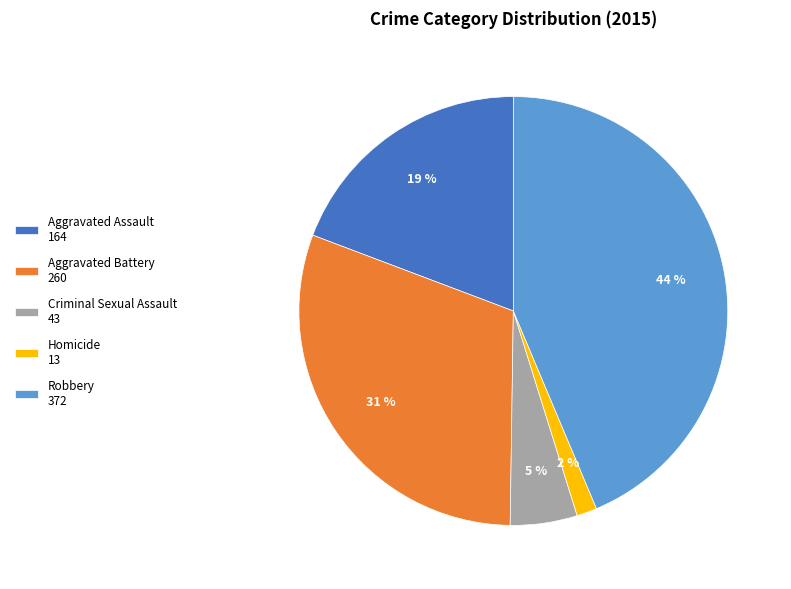

How many segments does this pie chart have?

5